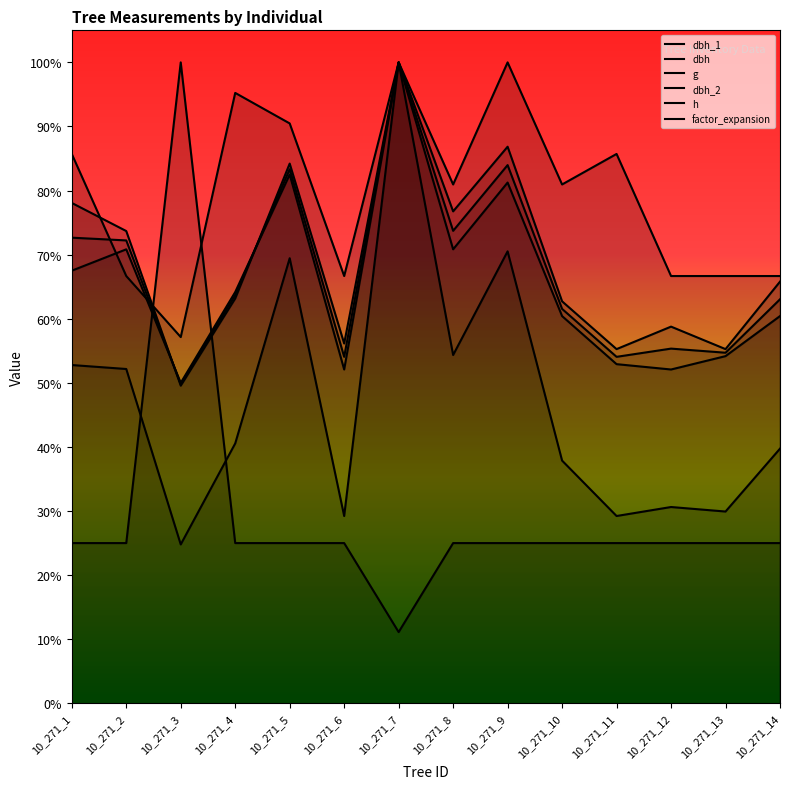

Count the number of categories in the chart.

14